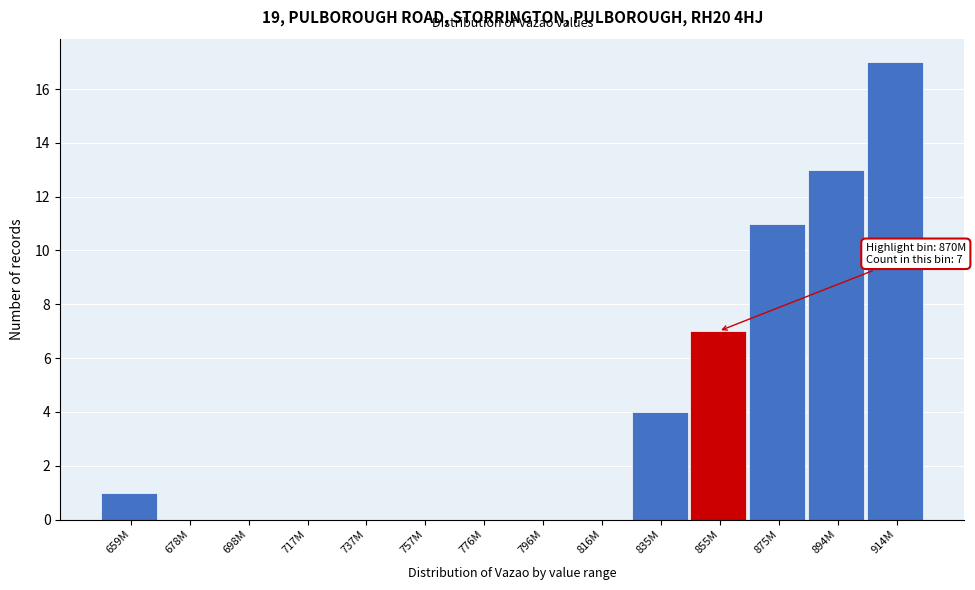

Reading left to right, what are all the values shown in this chart?

659M=1	678M=0	698M=0	717M=0	737M=0	757M=0	776M=0	796M=0	816M=0	835M=4	855M=7	875M=11	894M=13	914M=17